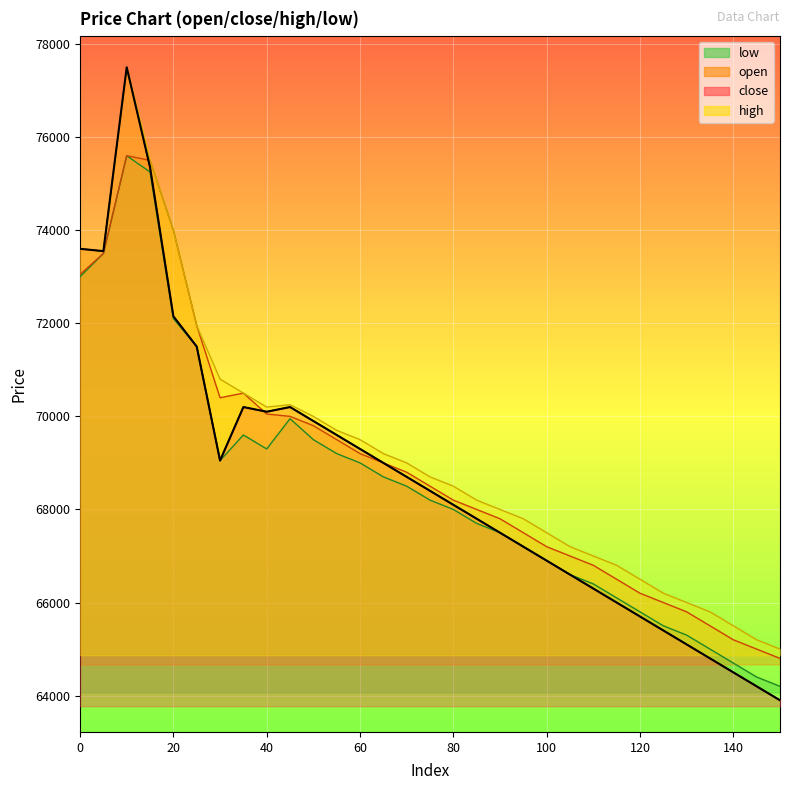

List the series in order of their overall mean, lowest first.

low, close, open, high